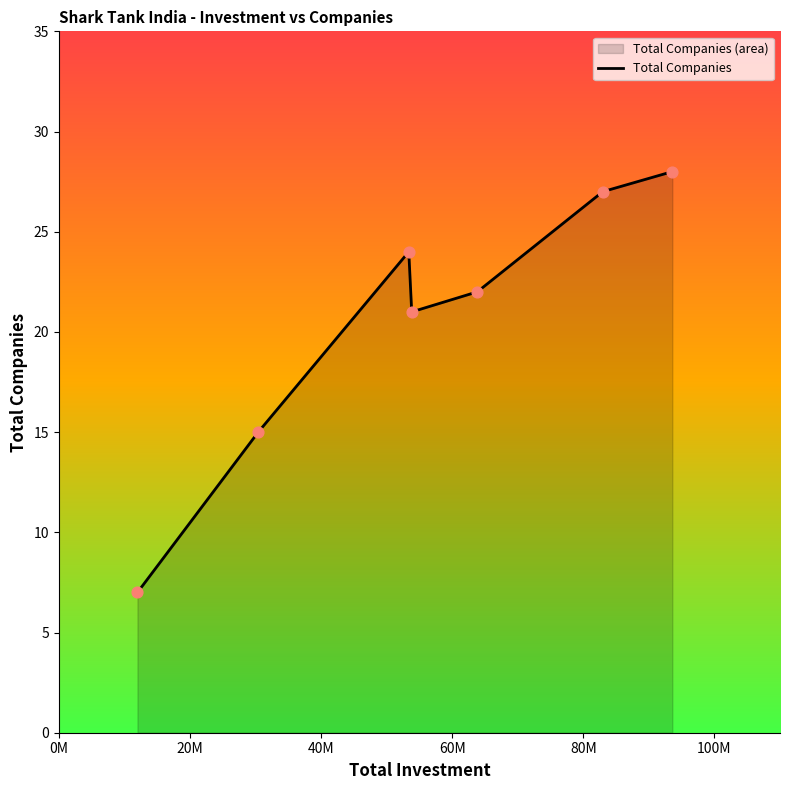

What is the sum of all values?

144